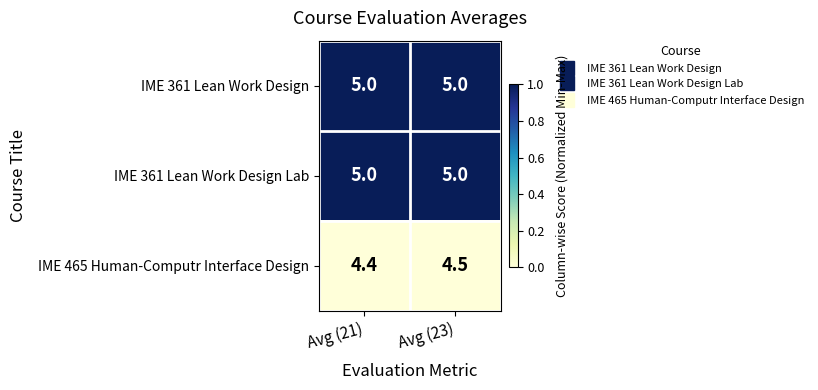

Rank the categories by IME 465 Human-Computr Interface Design value from lowest to highest.

Avg (21), Avg (23)